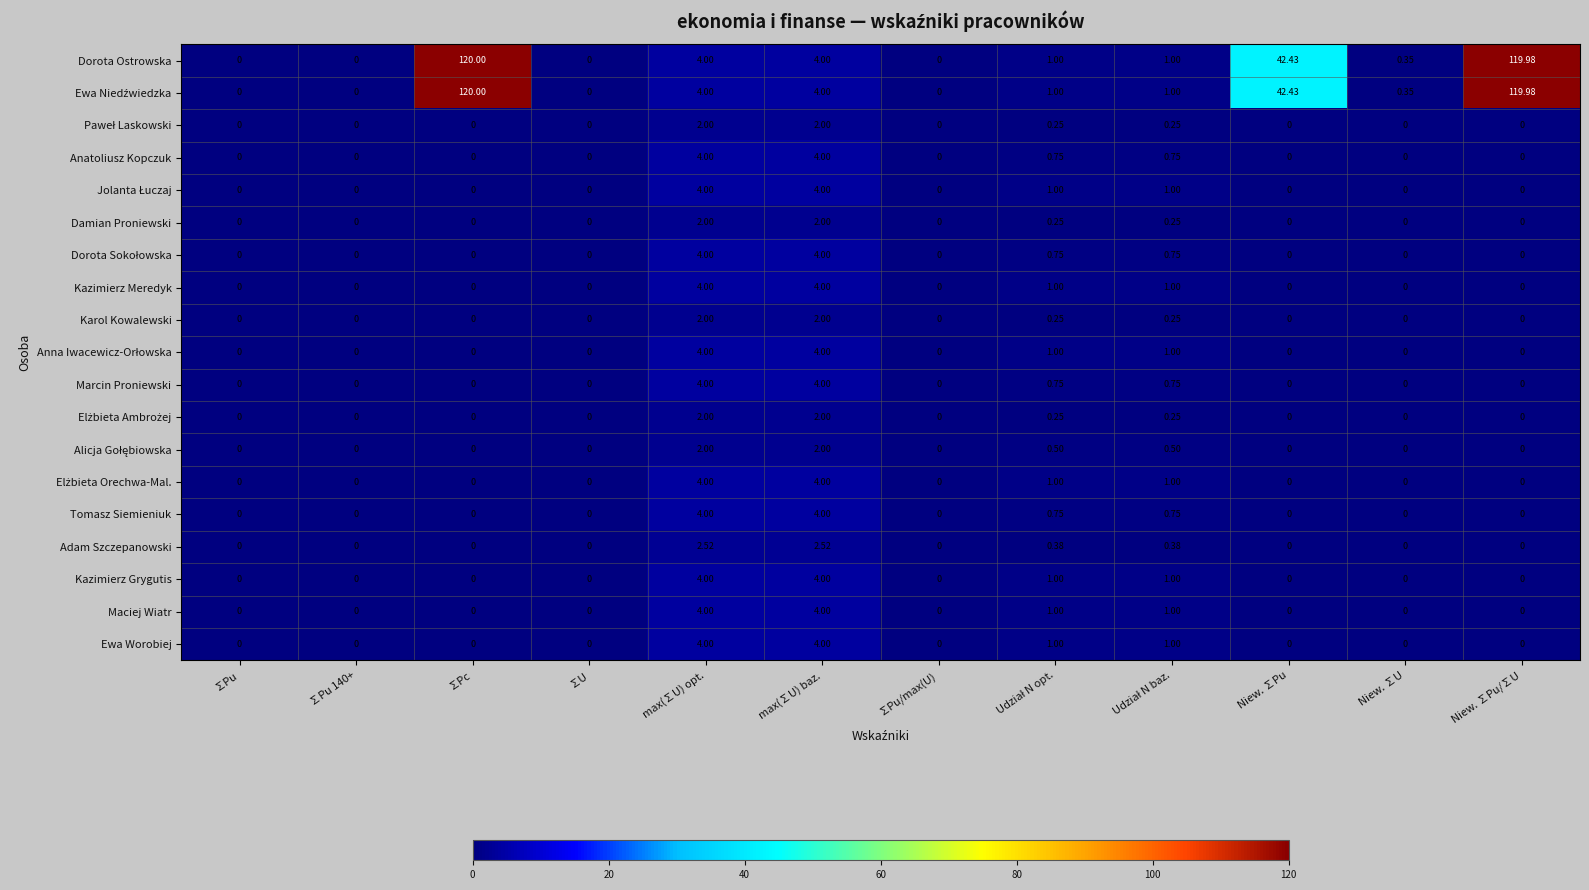

At which category does the chart reach its peak across all series?

∑Pc